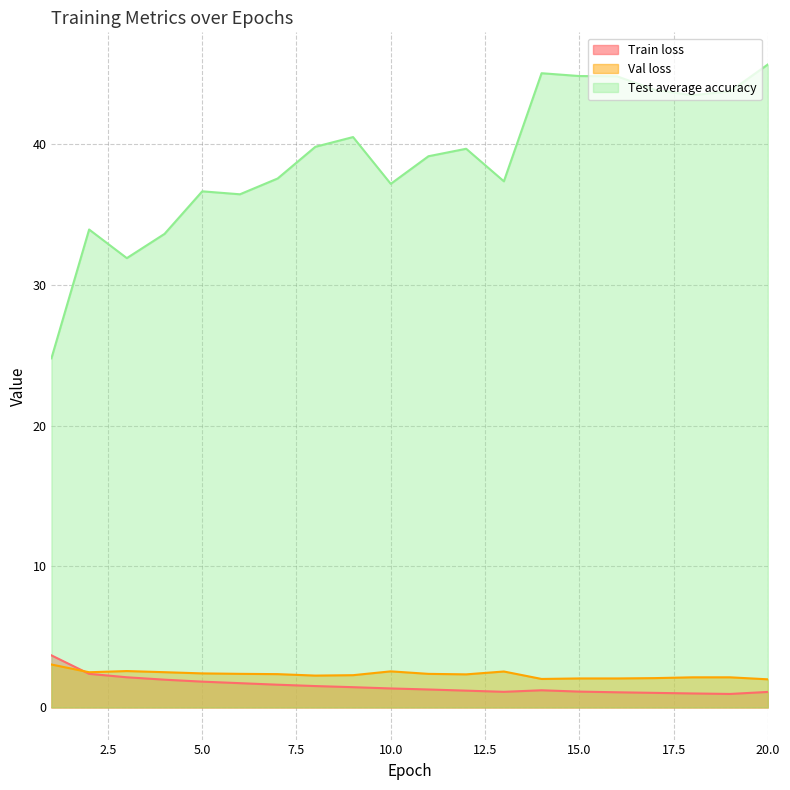

What is the difference between the maximum and minimum values in the Val loss series?

1.1